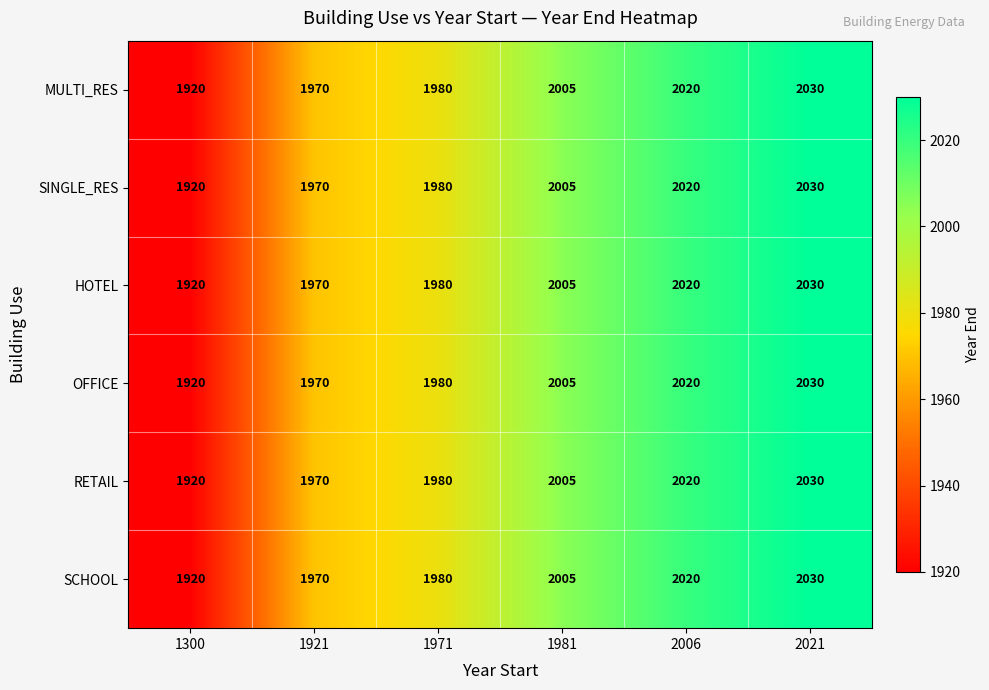

How many data points in OFFICE are less than 2005?

3